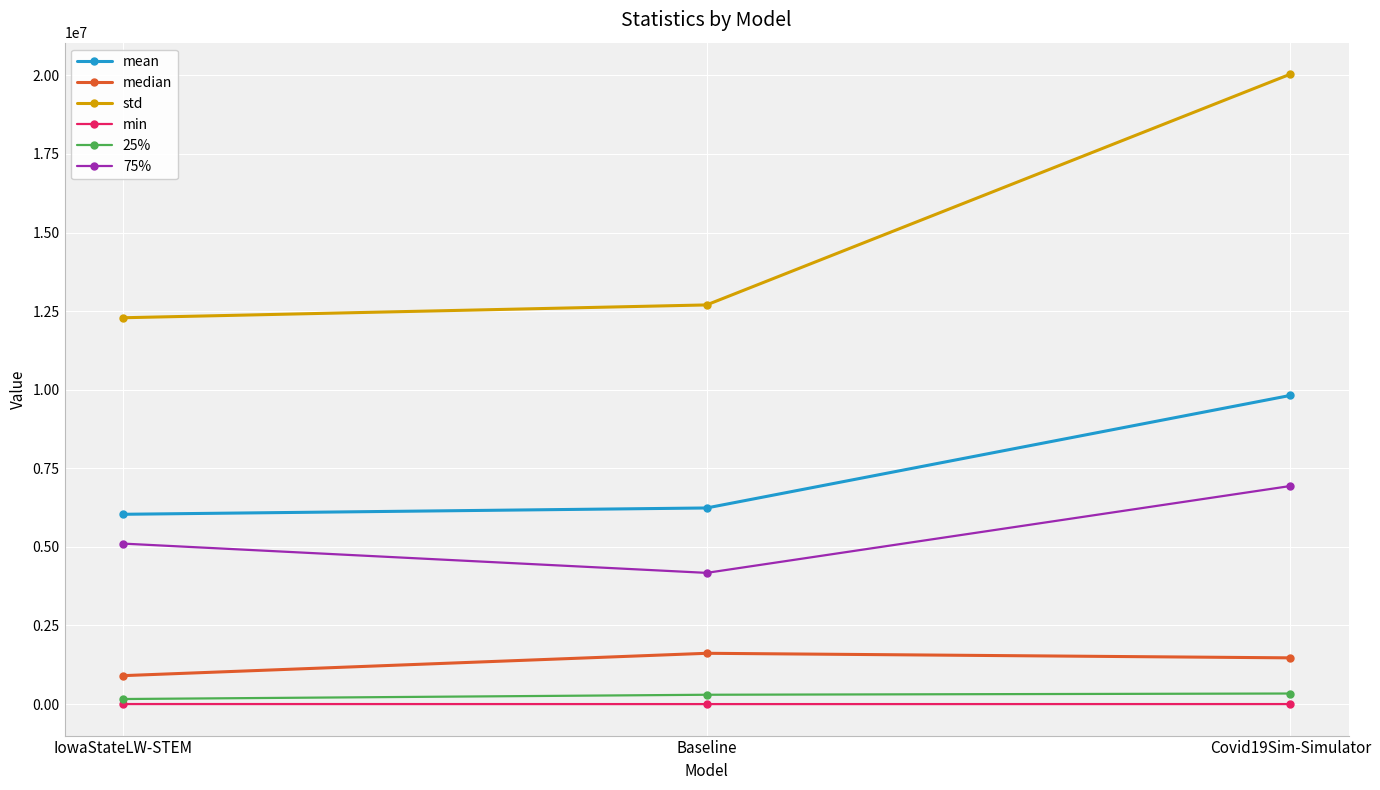

List the series in order of their peak value, highest first.

std, mean, 75%, median, 25%, min